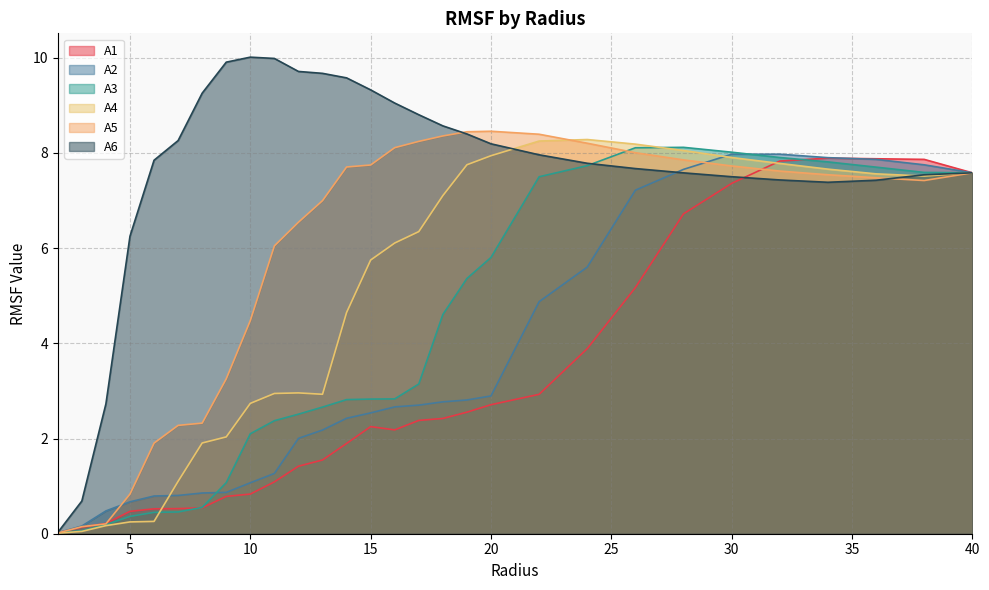

Which series has the largest total across all categories?

A6